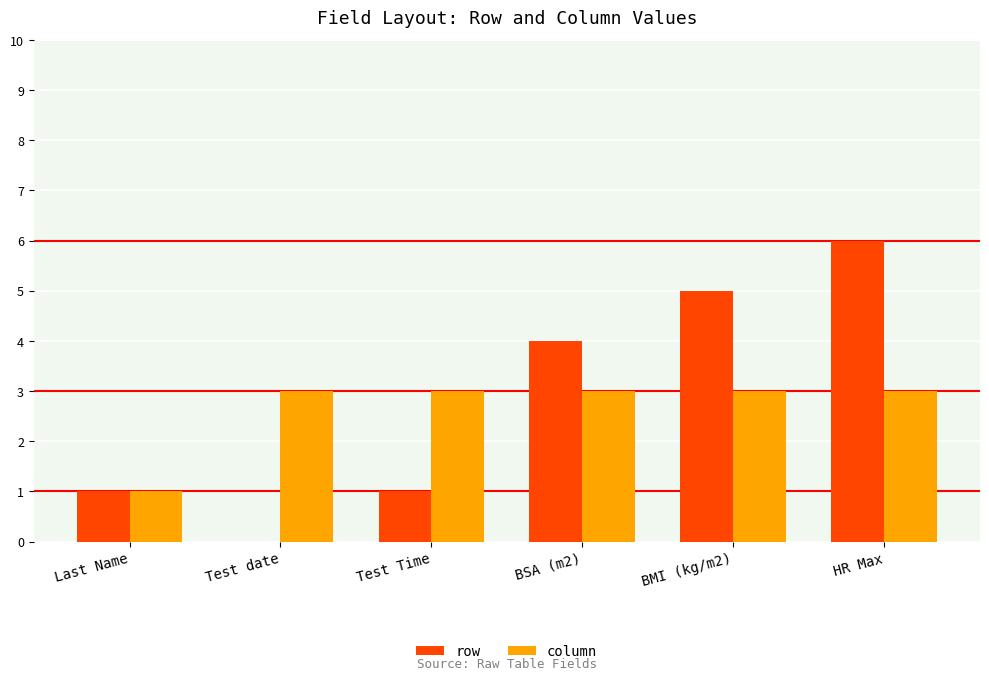

What is the spread (max minus min) of values at HR Max?

3